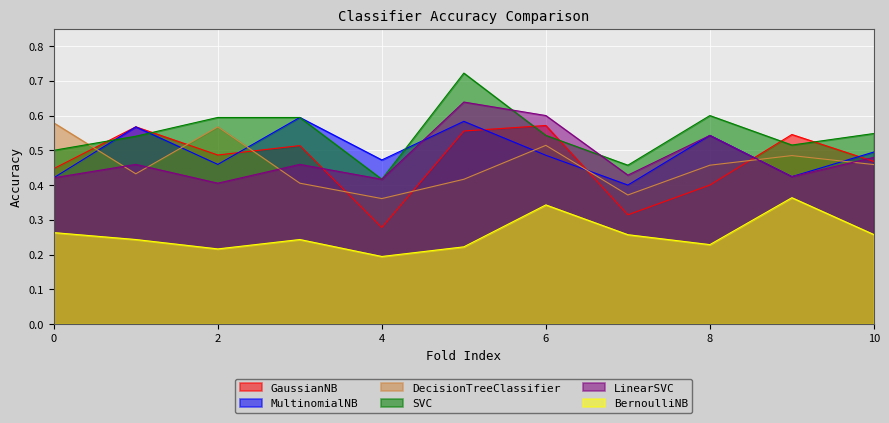

How many times do GaussianNB and MultinomialNB cross each other?

5